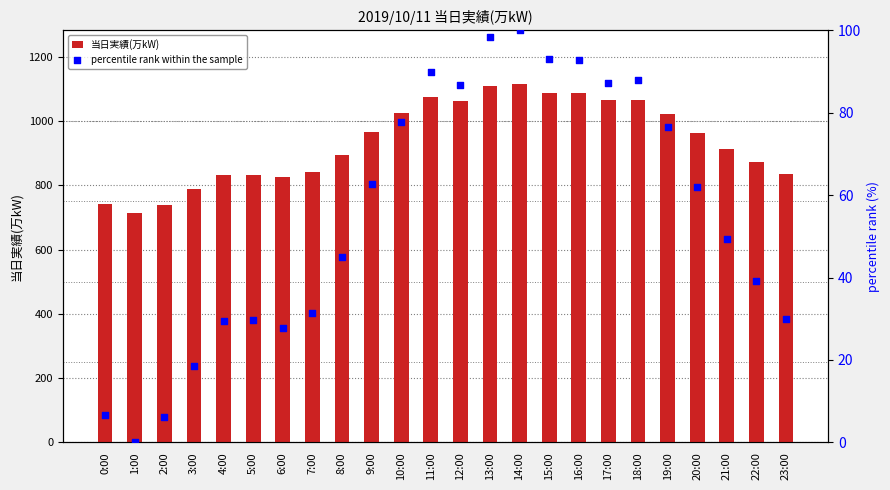

At which category is the sum across all series the highest?

14:00